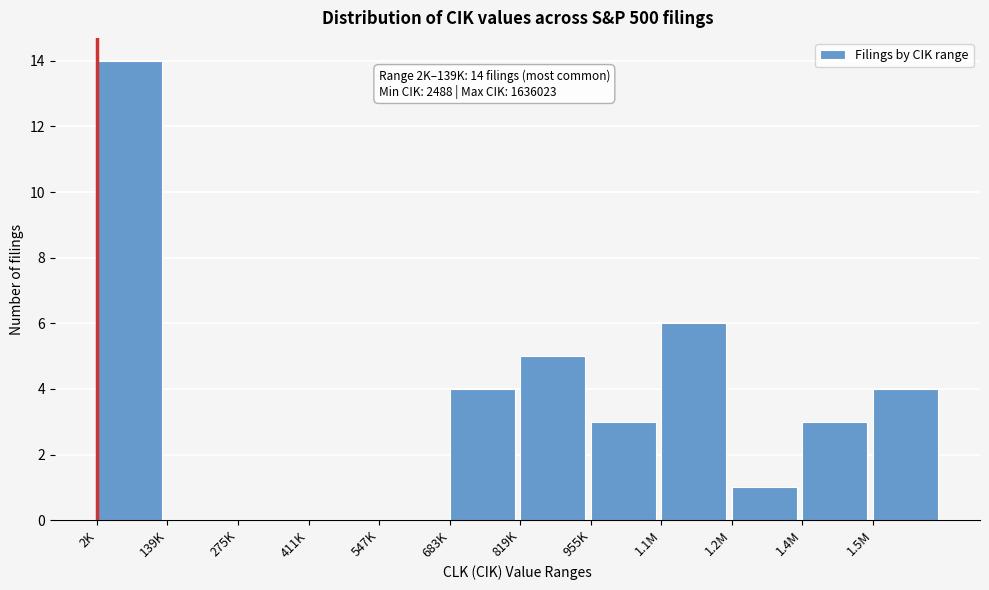

Reading left to right, what are all the values shown in this chart?

2K=14	139K=0	275K=0	411K=0	547K=0	683K=4	819K=5	955K=3	1.1M=6	1.2M=1	1.4M=3	1.5M=4